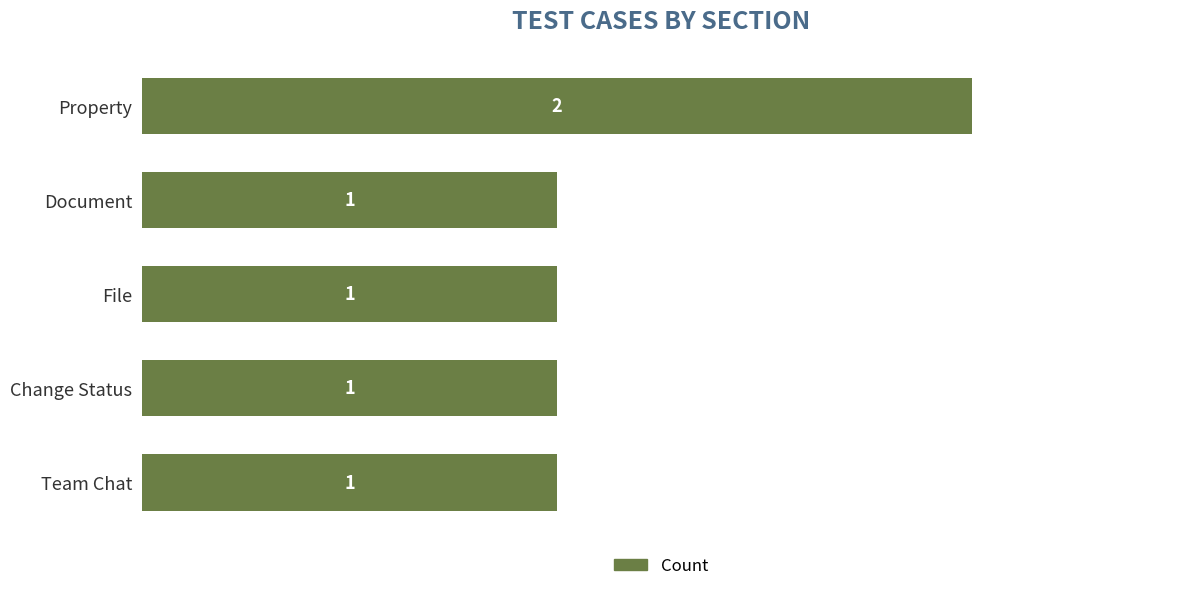

What is the difference between the maximum and minimum values?

1